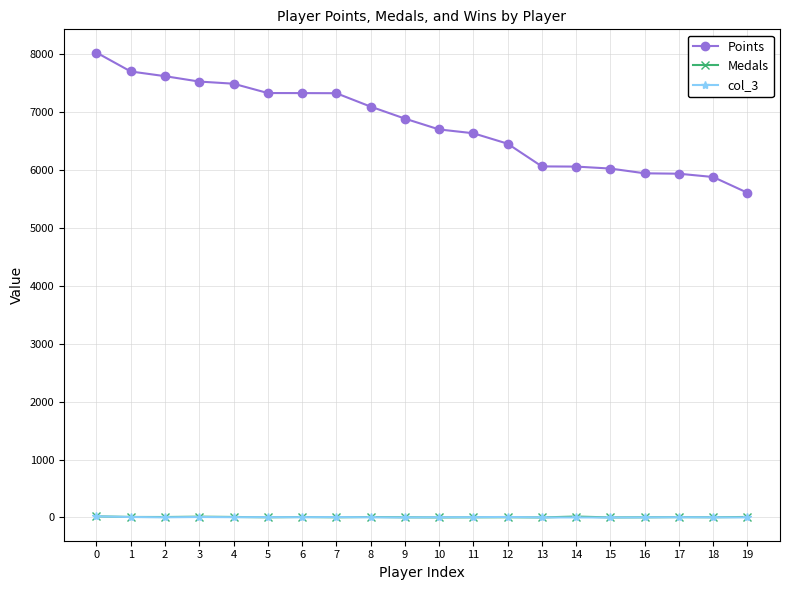

Between 2 and 17, which series saw the biggest shift?

Points